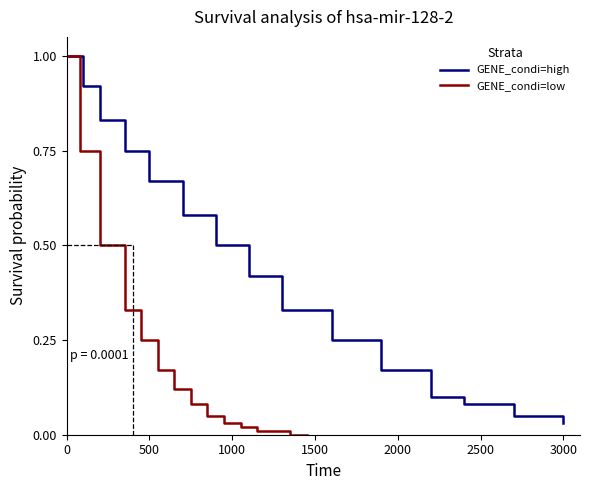

What is the highest value of the GENE_condi=high series?

1.0